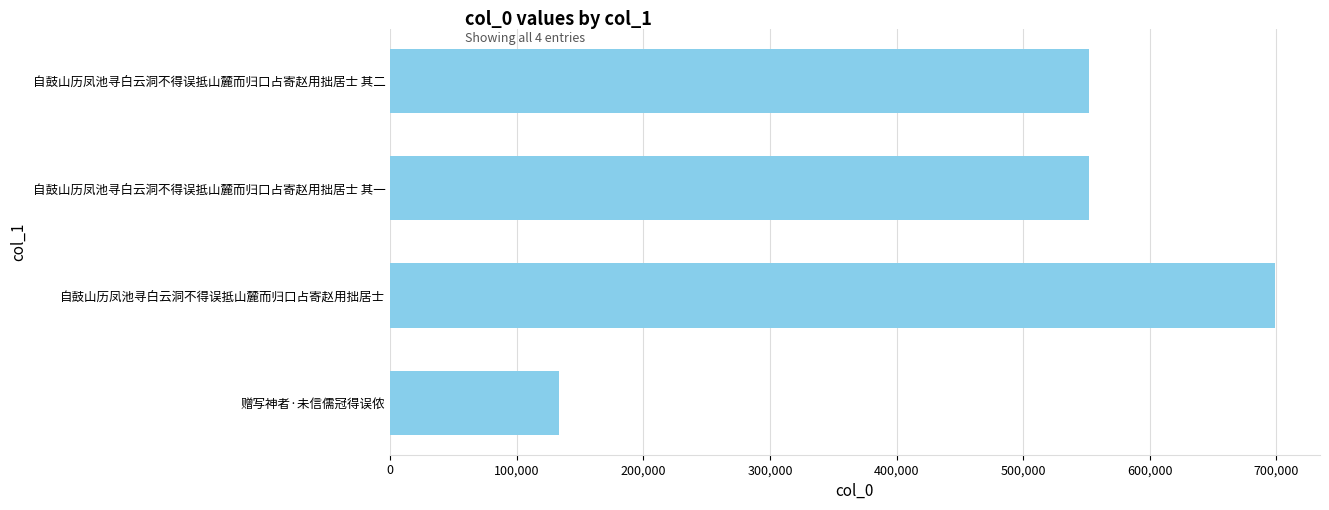

Between 赠写神者·未信儒冠得误侬 and 自鼓山历凤池寻白云洞不得误抵山麓而归口占寄赵用拙居士 其二, which is larger?

自鼓山历凤池寻白云洞不得误抵山麓而归口占寄赵用拙居士 其二